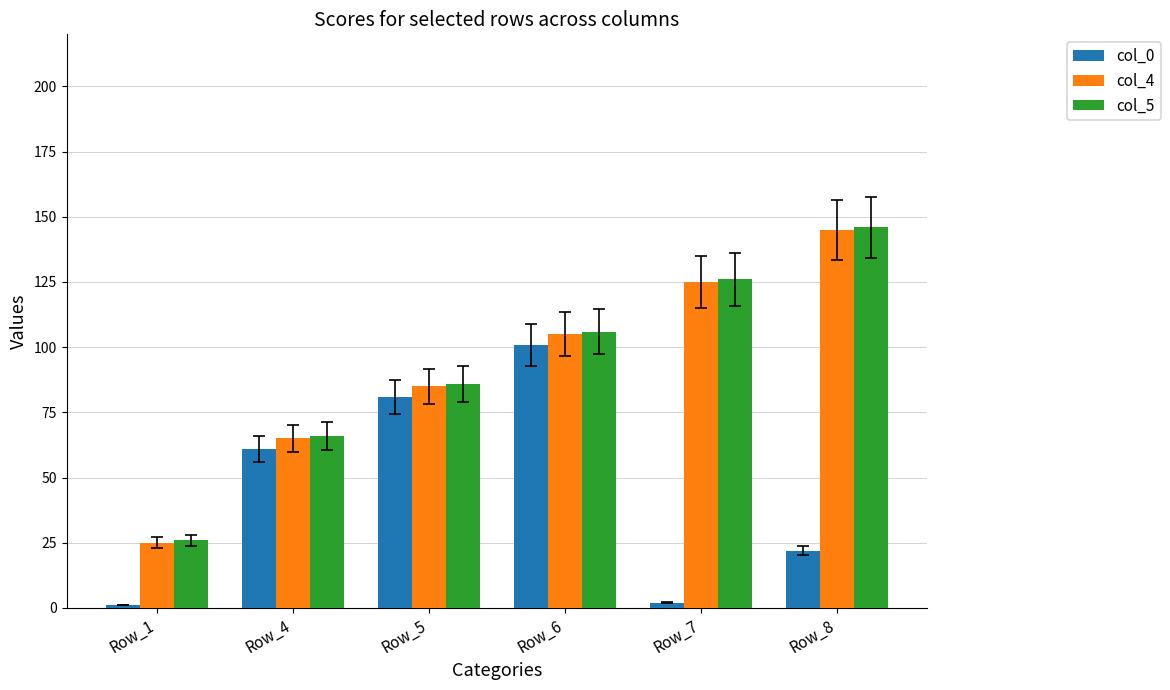

Where is col_4 nearest to the value 85?

Row_5